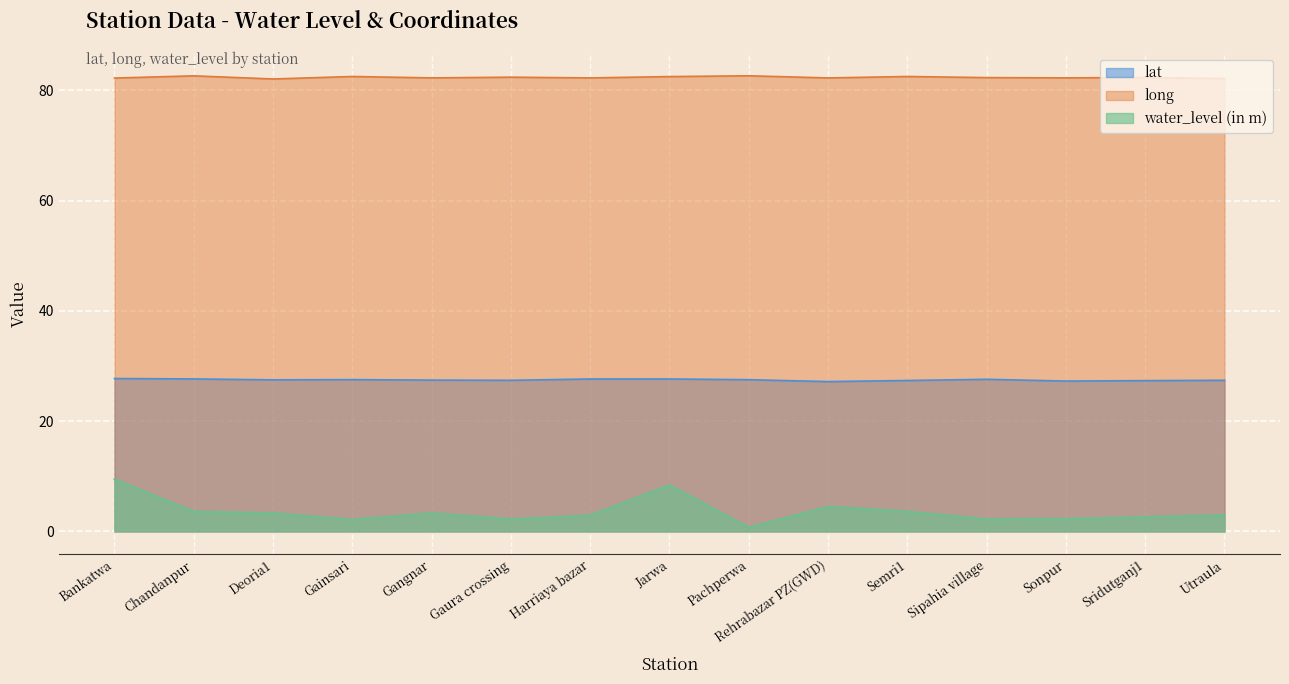

What is the sum of all long values?

1235.7